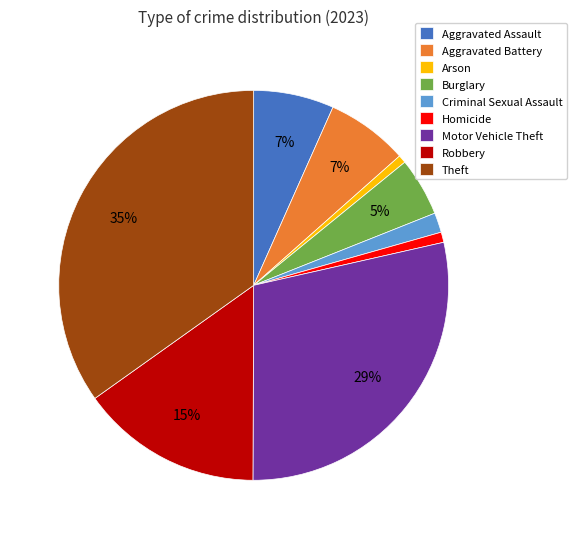

Which has a higher value, Aggravated Battery or Robbery?

Robbery